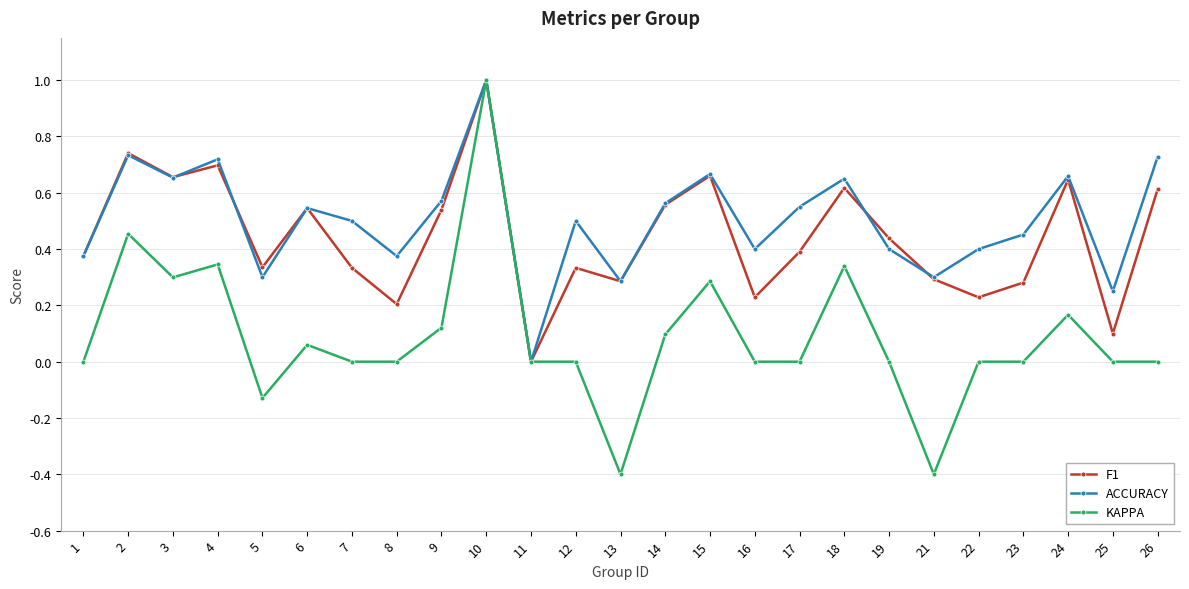

What is the greatest value displayed?

1.0